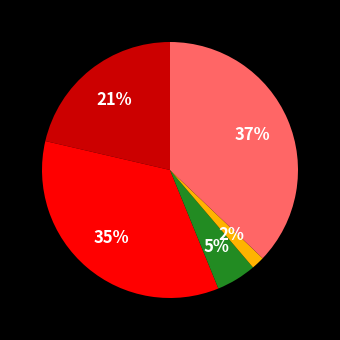

To the nearest percent, what is the difference between the largest and smallest slice percentages?

35%